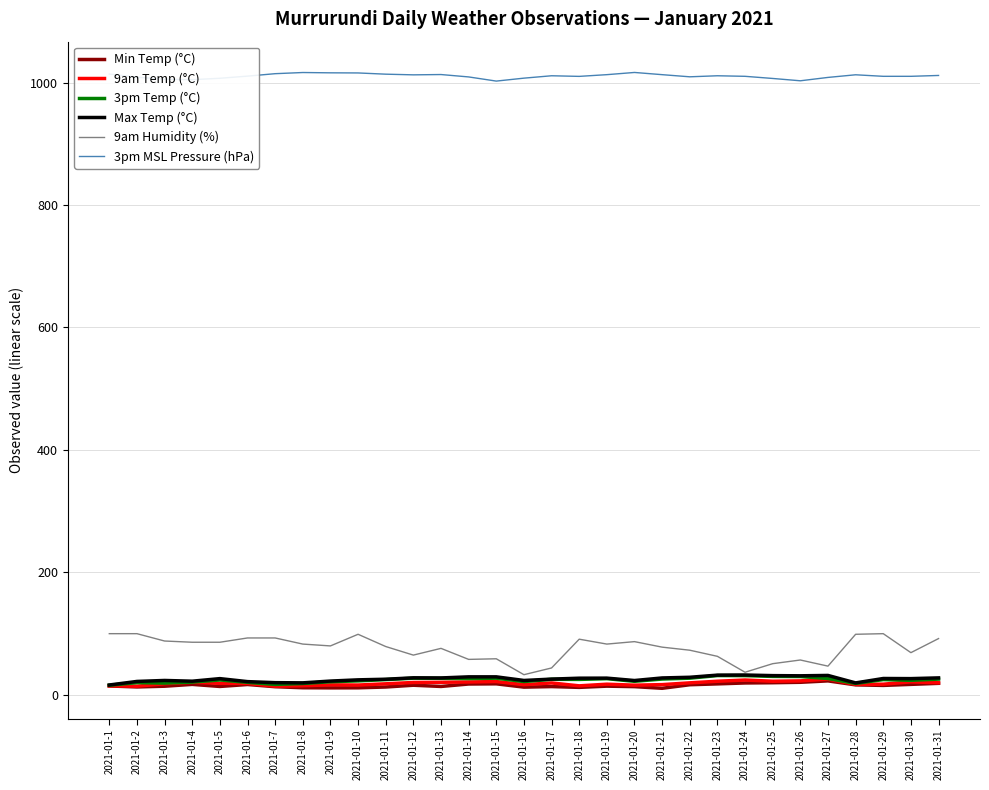

Is the value of 3pm Temp (°C) at 2021-01-14 greater than the value of Min Temp (°C) at 2021-01-18?

Yes